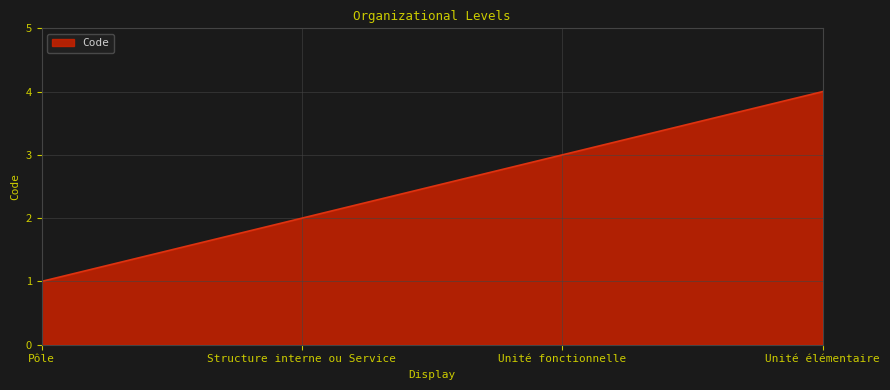

Reading left to right, list all the values displayed in this chart.

Pôle=1	Structure interne ou Service=2	Unité fonctionnelle=3	Unité élémentaire=4